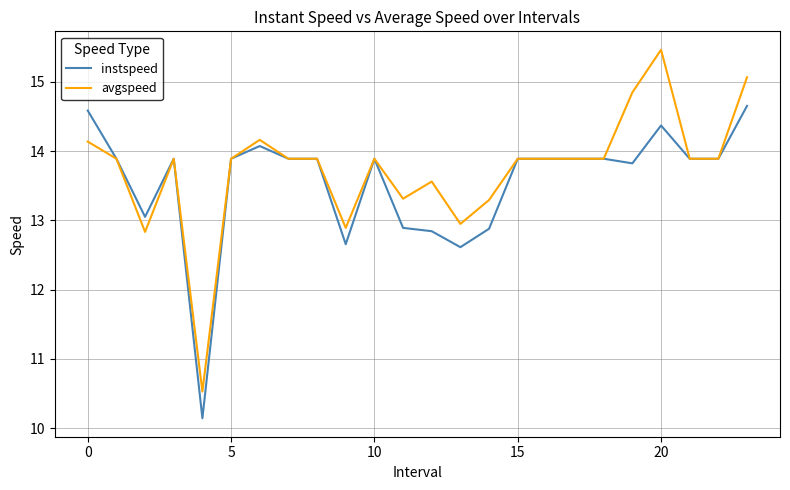

What is the minimum value for avgspeed?

10.5